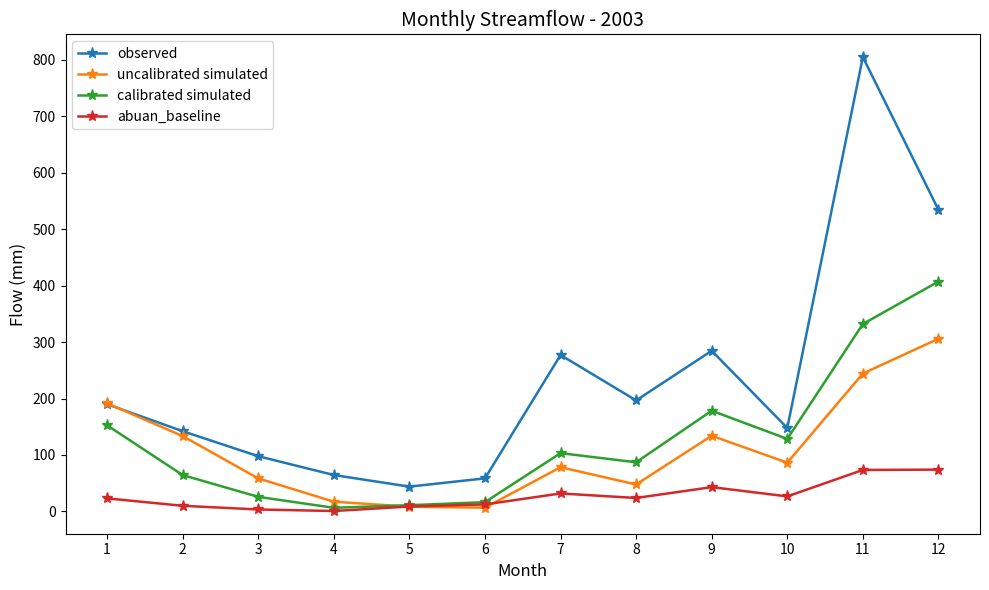

Is it true that observed equals 843.1 at 12?

False